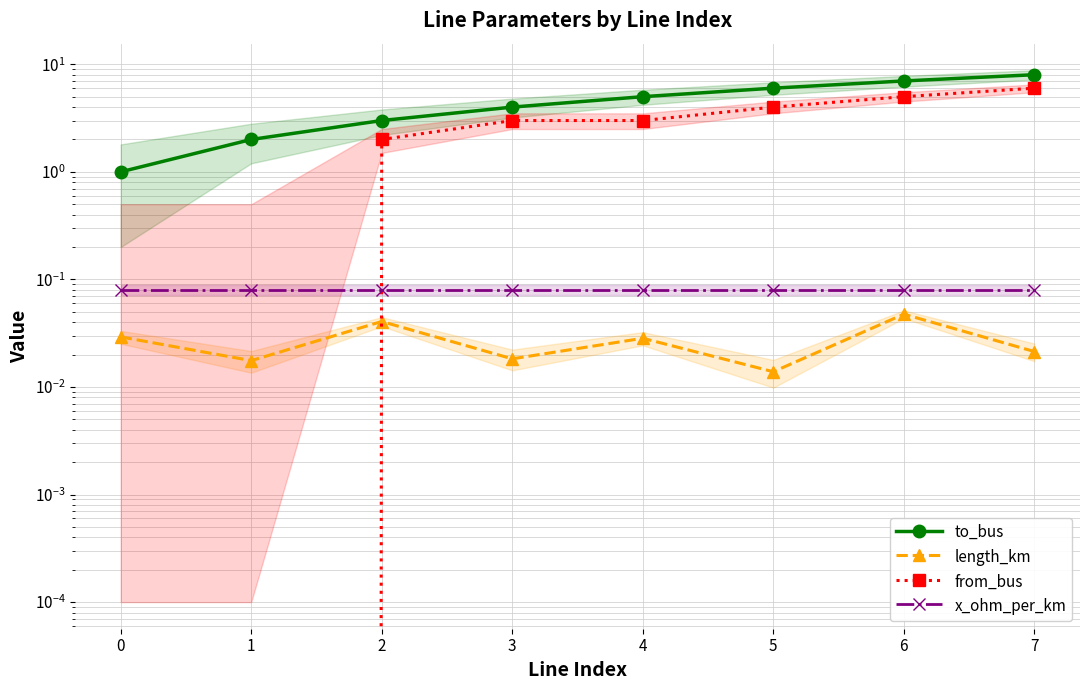

How many data points in from_bus are less than 3?

3